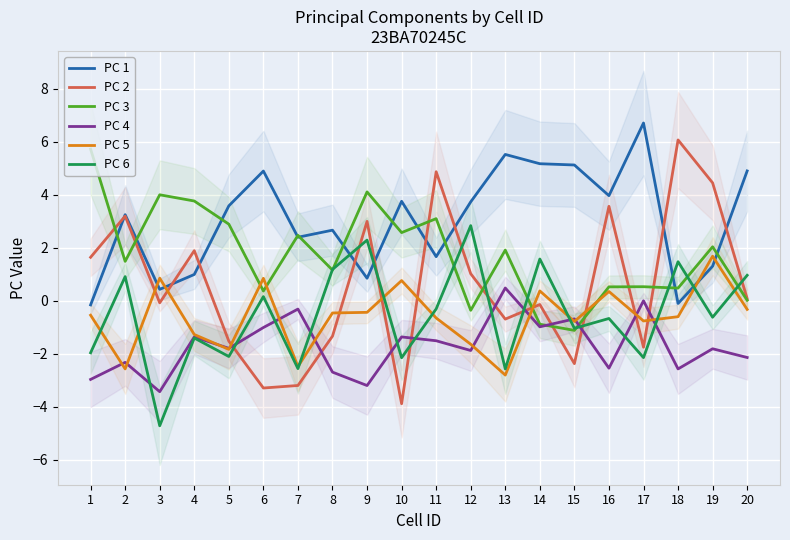

Reading left to right, extract all data points from this chart.

PC 1: 1=-0.2	2=3.2	3=0.4	4=1.0	5=3.6	6=4.9	7=2.4	8=2.7	9=0.8	10=3.8	11=1.7	12=3.7	13=5.5	14=5.2	15=5.1	16=4.0	17=6.7	18=-0.1	19=1.3	20=4.9
PC 2: 1=1.6	2=3.2	3=-0.1	4=1.9	5=-1.5	6=-3.3	7=-3.2	8=-1.3	9=3.0	10=-3.9	11=4.9	12=1.0	13=-0.7	14=-0.1	15=-2.4	16=3.6	17=-1.8	18=6.1	19=4.4	20=0.1
PC 3: 1=5.7	2=1.5	3=4.0	4=3.8	5=2.9	6=0.4	7=2.5	8=1.2	9=4.1	10=2.6	11=3.1	12=-0.4	13=1.9	14=-0.9	15=-1.1	16=0.5	17=0.5	18=0.5	19=2.0	20=0.0
PC 4: 1=-3.0	2=-2.3	3=-3.4	4=-1.4	5=-1.8	6=-1.0	7=-0.3	8=-2.7	9=-3.2	10=-1.4	11=-1.5	12=-1.9	13=0.5	14=-1.0	15=-0.7	16=-2.5	17=-0.0	18=-2.6	19=-1.8	20=-2.1
PC 5: 1=-0.5	2=-2.6	3=0.9	4=-1.3	5=-1.8	6=0.8	7=-2.5	8=-0.5	9=-0.4	10=0.8	11=-0.7	12=-1.6	13=-2.8	14=0.4	15=-0.8	16=0.3	17=-0.8	18=-0.6	19=1.7	20=-0.3
PC 6: 1=-2.0	2=0.9	3=-4.7	4=-1.4	5=-2.1	6=0.2	7=-2.6	8=1.2	9=2.3	10=-2.2	11=-0.3	12=2.8	13=-2.6	14=1.6	15=-1.0	16=-0.7	17=-2.1	18=1.5	19=-0.6	20=1.0